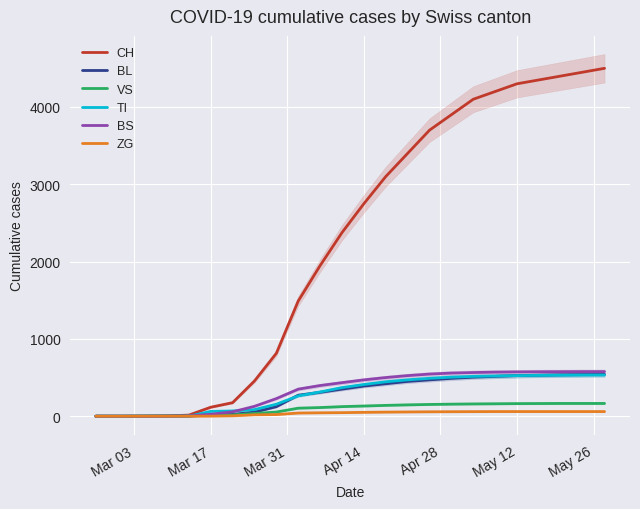

How many lines are shown in the chart?

6